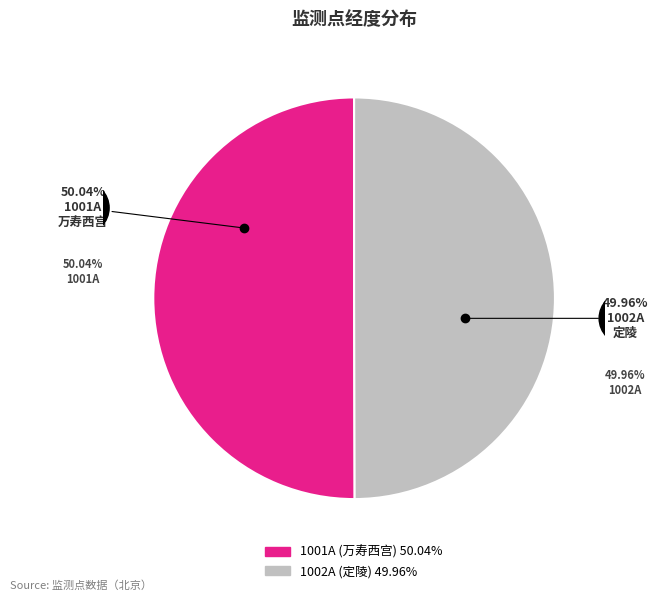

Which has a higher value, 1001A or 1002A?

1001A